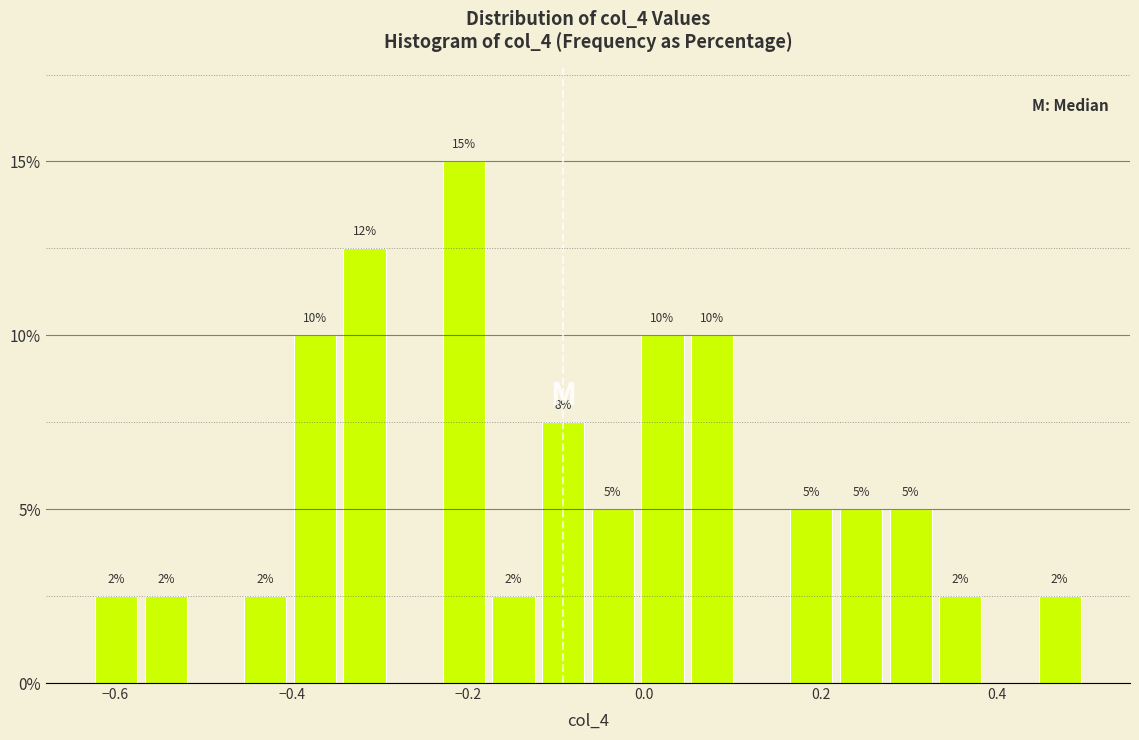

Around what value on the x-axis is the tallest bar? Give the approximate position of its centre, as read against the axis.

-0.20